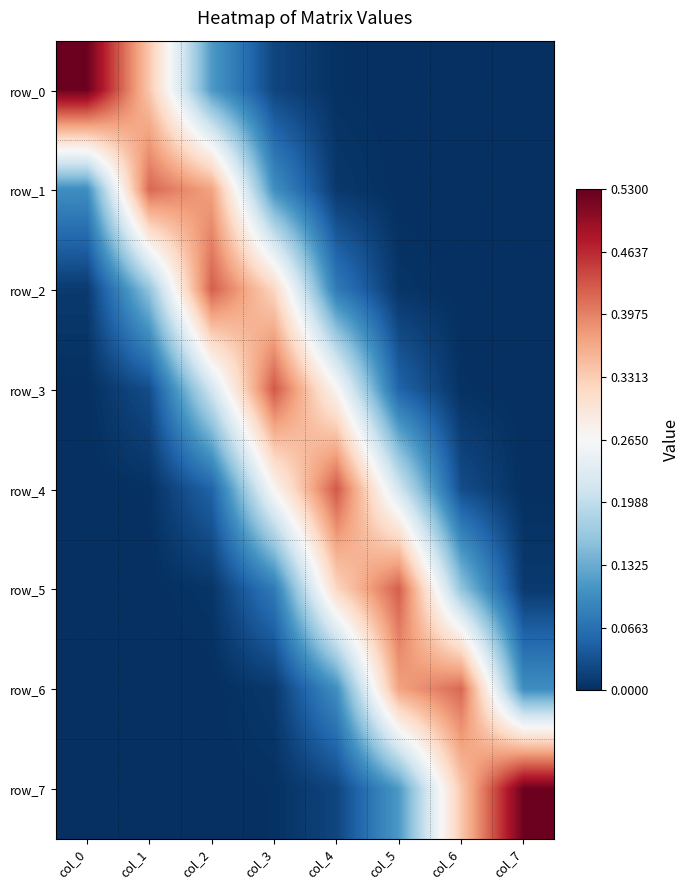

What is the total value across all series at col_7?

0.6